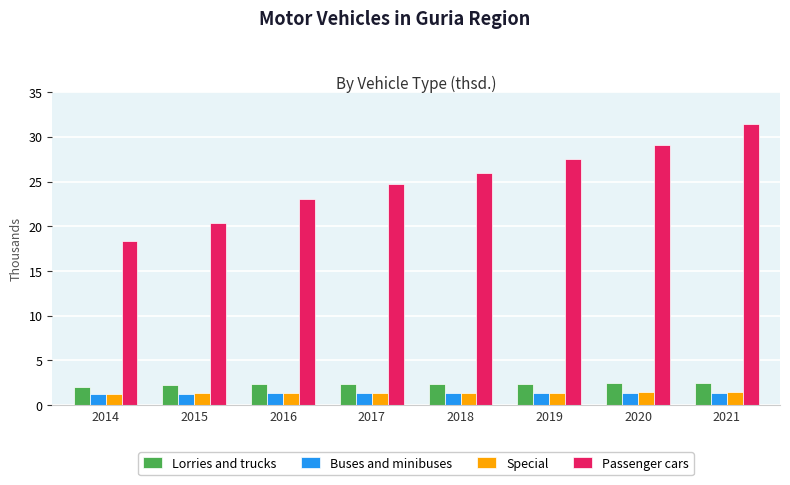

What are all the series names shown in the legend?

Lorries and trucks, Buses and minibuses, Special, Passenger cars